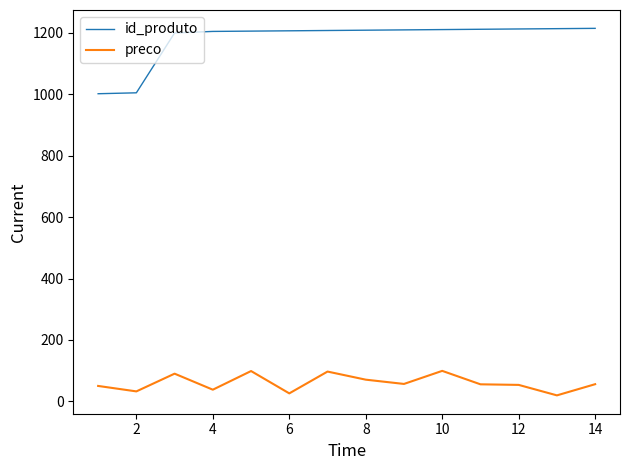

True or false: id_produto and preco cross at least once.

False